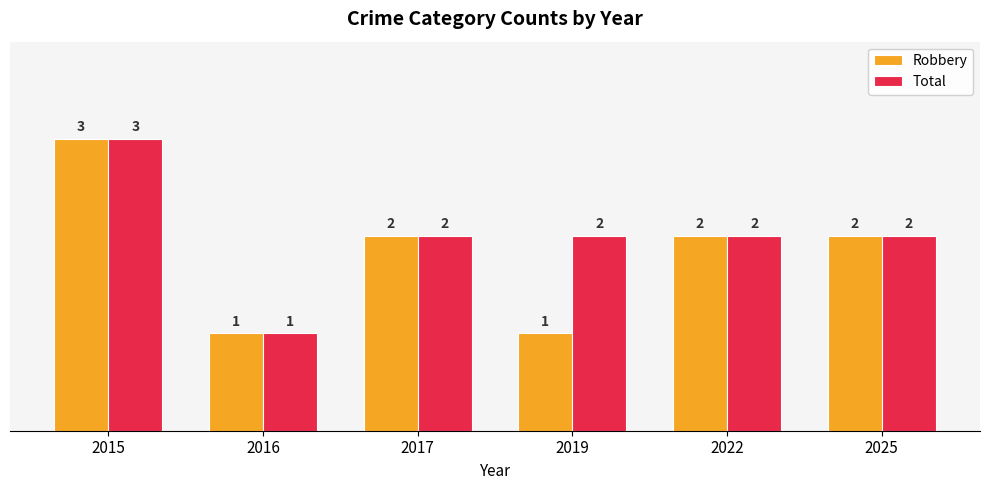

The value of Total at 2022 is 2. True or false?

True